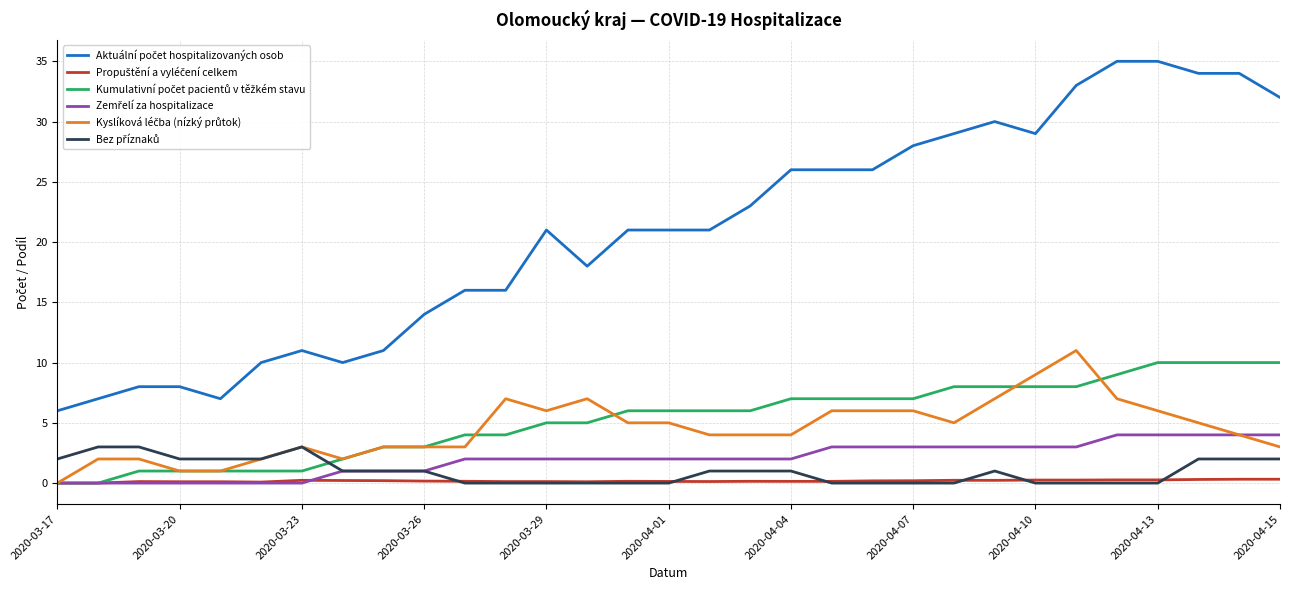

What is the maximum value shown in the chart?

35.0